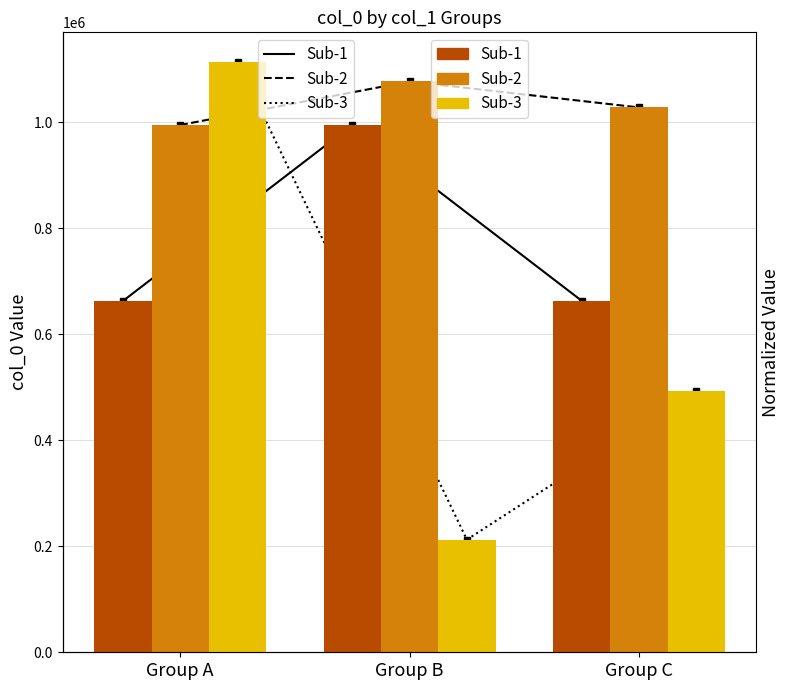

At how many categories does at least one series exceed 324021?

3